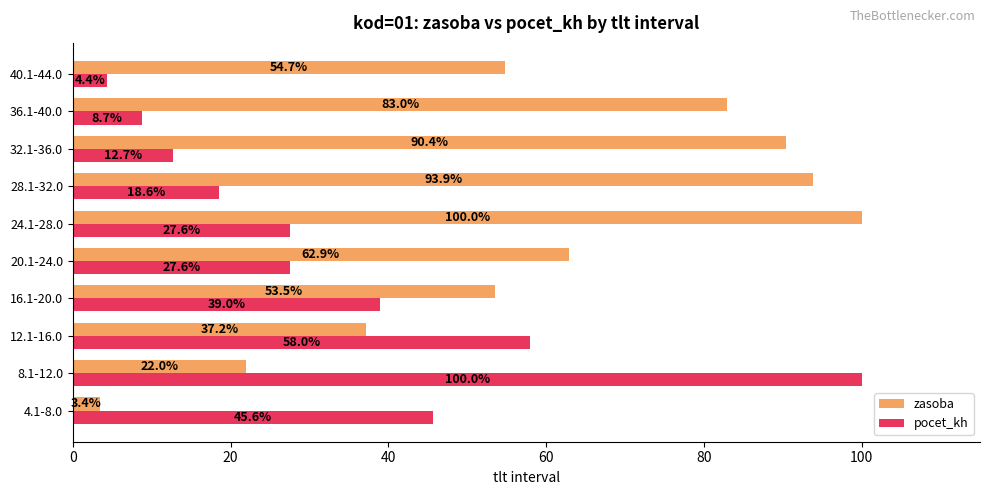

What is the spread (max minus min) of values at 24.1-28.0?

72.4